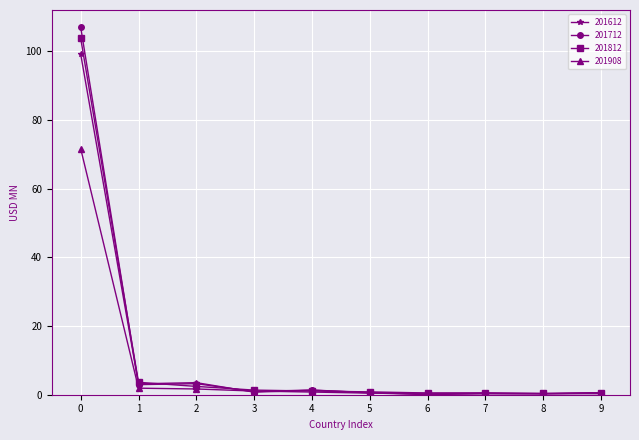

What are all the series names shown in the legend?

201612, 201712, 201812, 201908